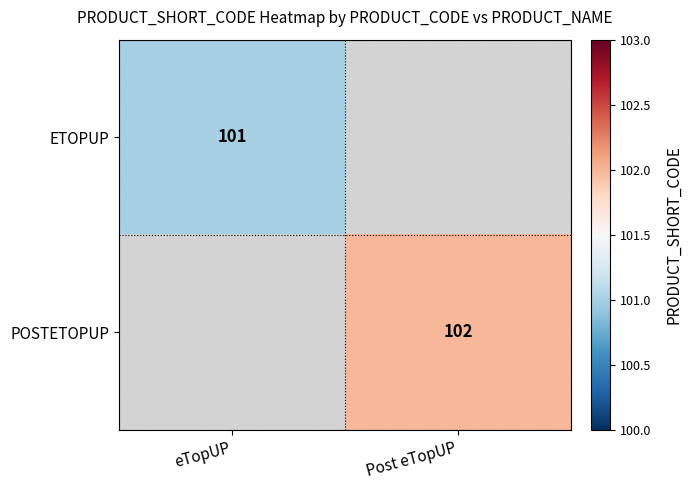

Between eTopUP and Post eTopUP, which is larger?

eTopUP